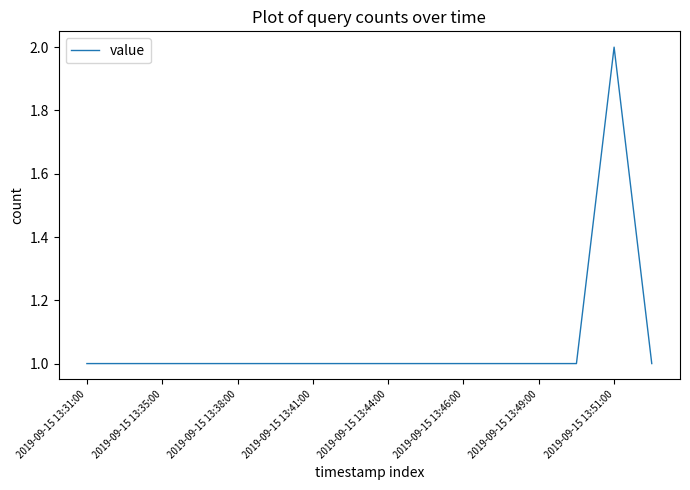

Does the chart display data point markers on the line(s)?

No